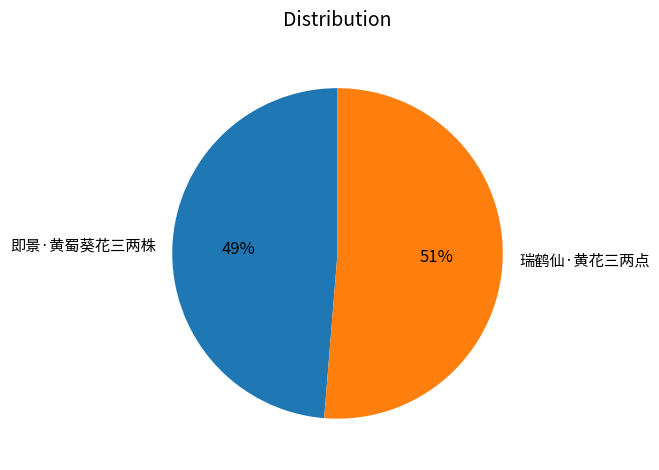

Is there any slice that represents more than half of the pie?

Yes